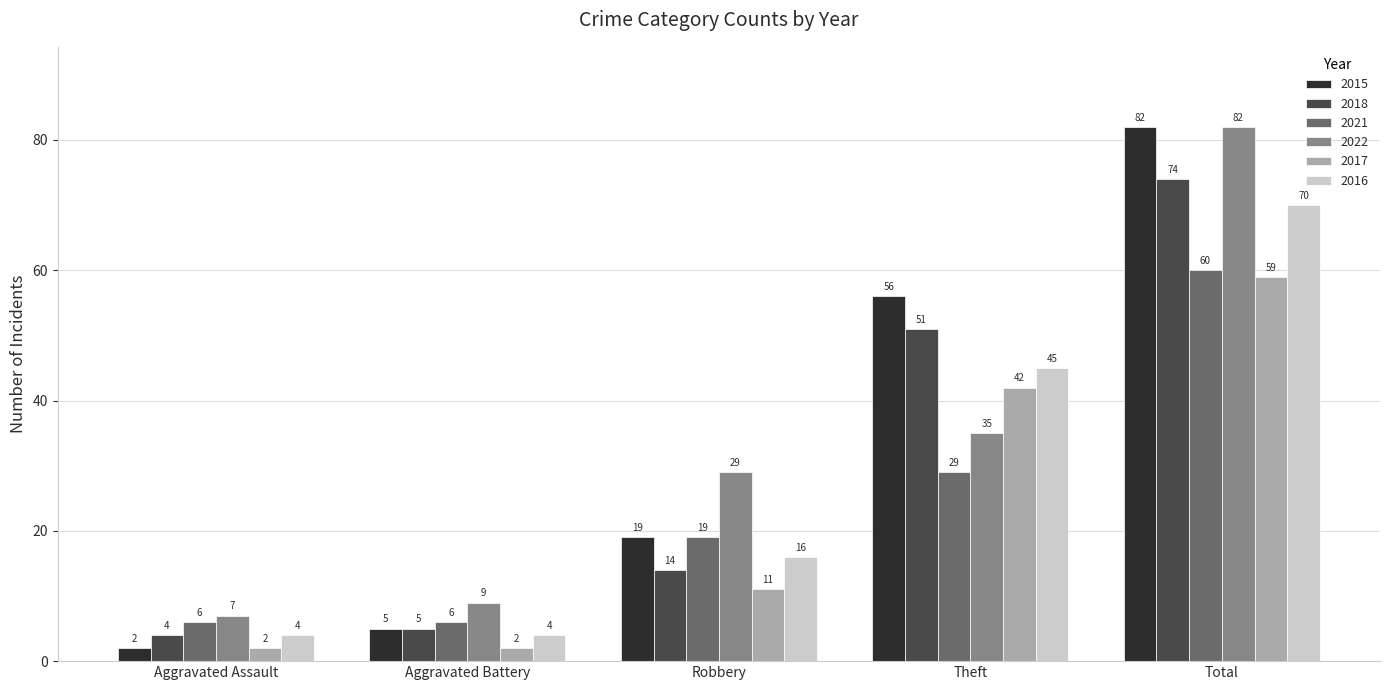

What is the spread (max minus min) of values at Theft?

27